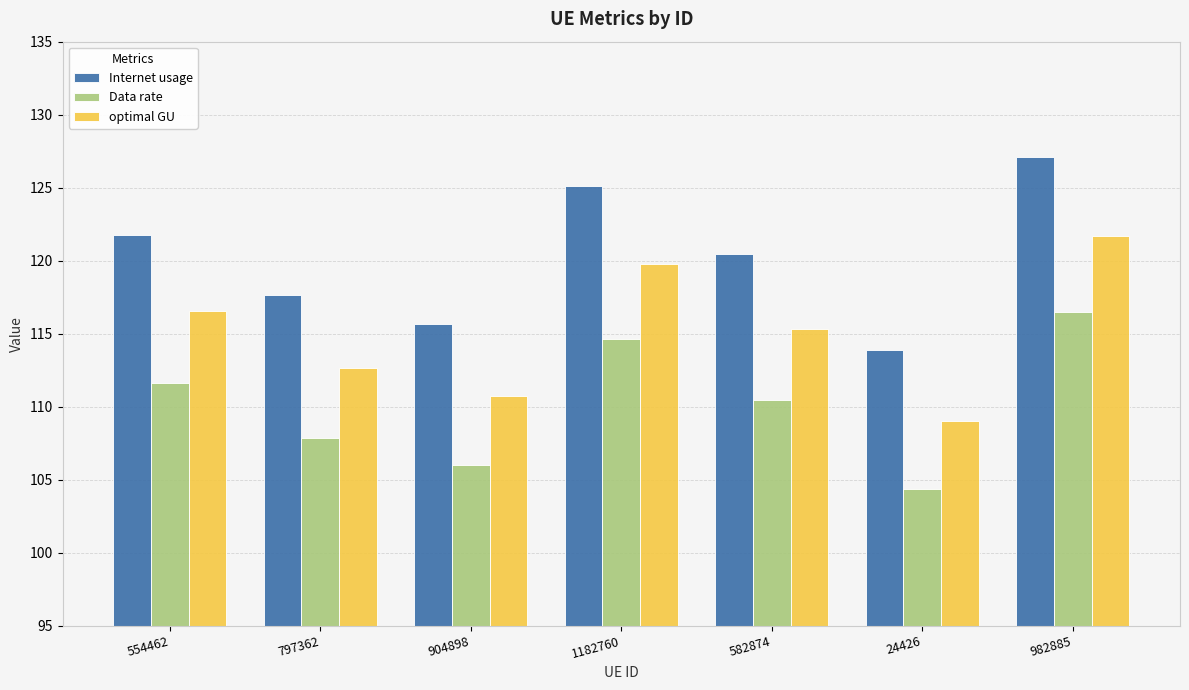

Which series has the widest spread of values?

Internet usage